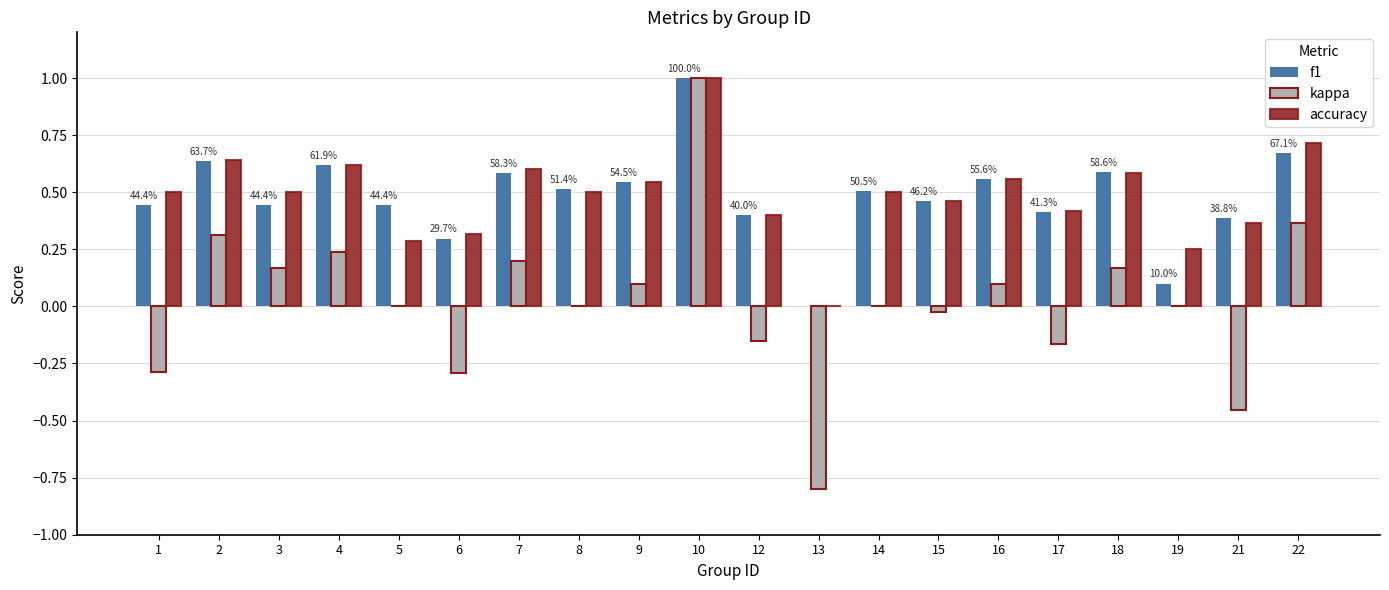

What is the total value across all series at 4?

1.5